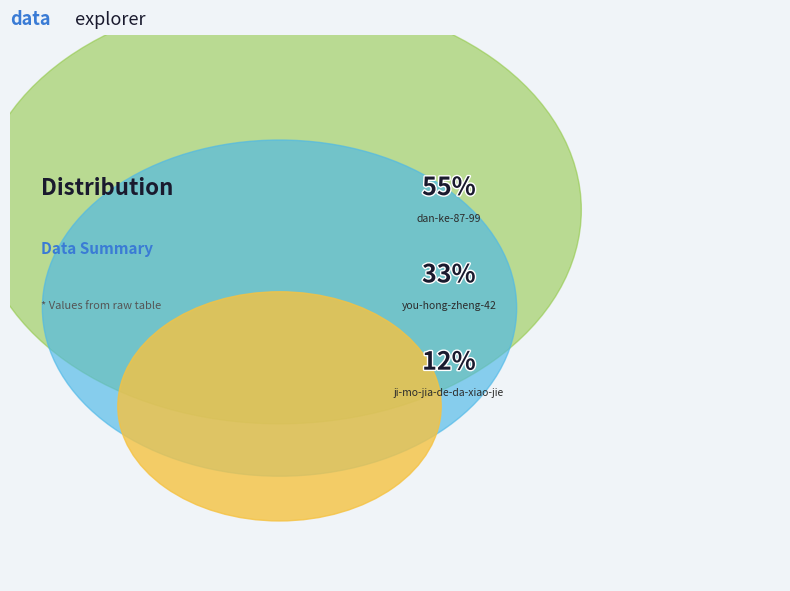

The ji-mo-jia-de-da-xiao-jie slice represents 12% of the pie. True or false?

True